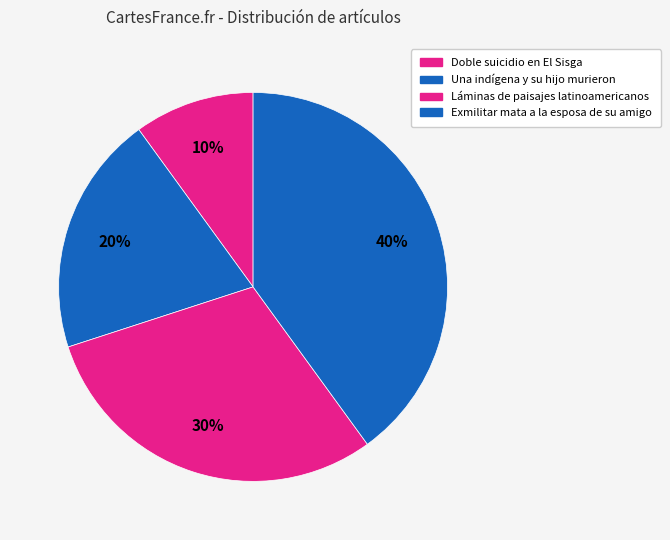

Is it true that Láminas de paisajes latinoamericanos is 38% of the pie?

False